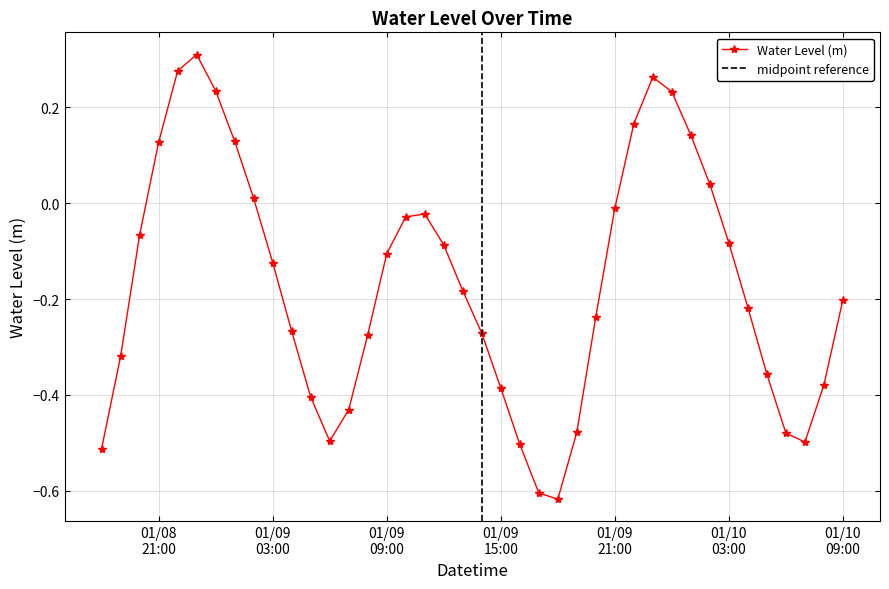

How many categories are shown in the chart?

40